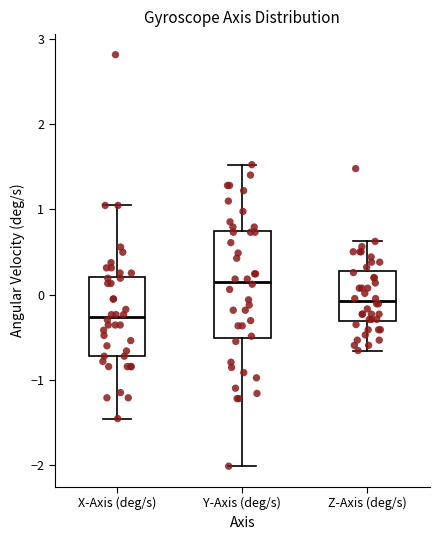

Where does the upper whisker of the box for Y-Axis (deg/s) end on the y-axis? The values are not printed on the chart, so give them approximately, as read against the axis.

1.5